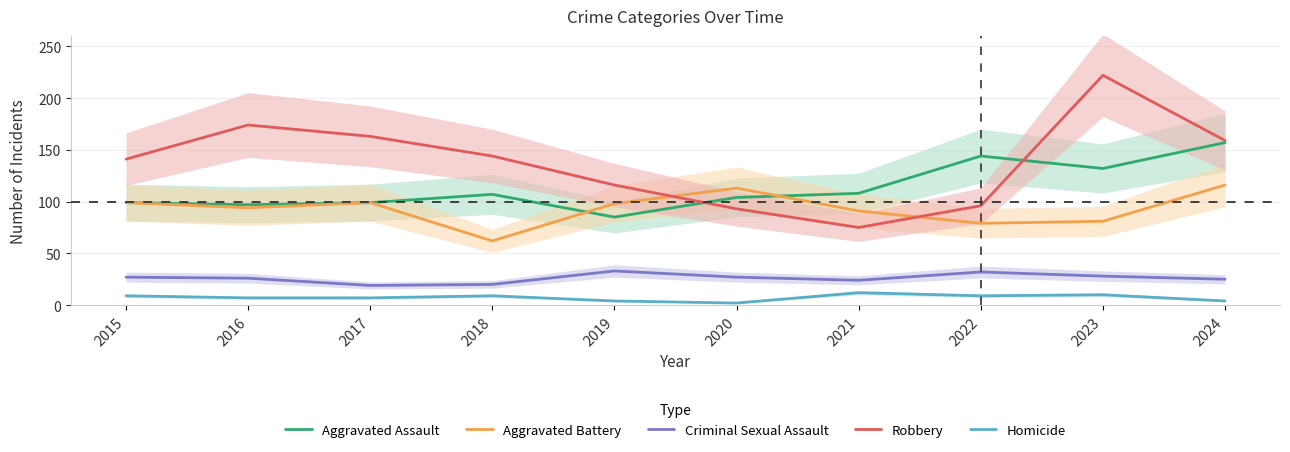

What is the difference between the maximum and minimum values in the Aggravated Battery series?

54